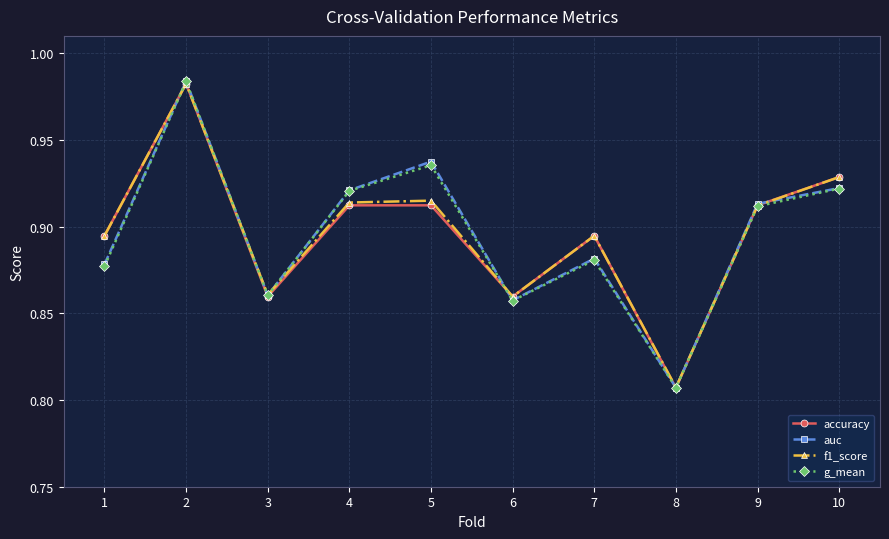

In g_mean, how many points are lower than both neighbors (excluding endpoints)?

3